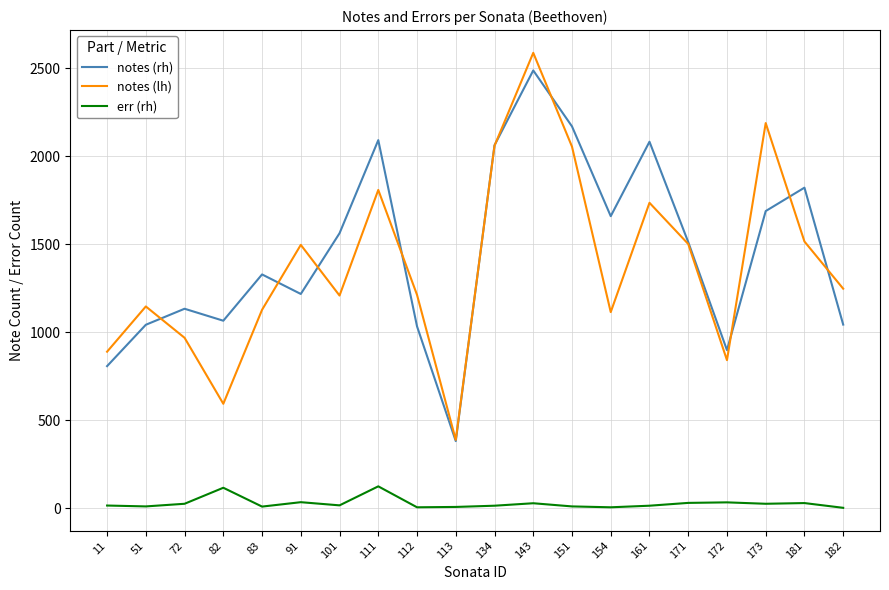

At which category is the sum across all series the highest?

143